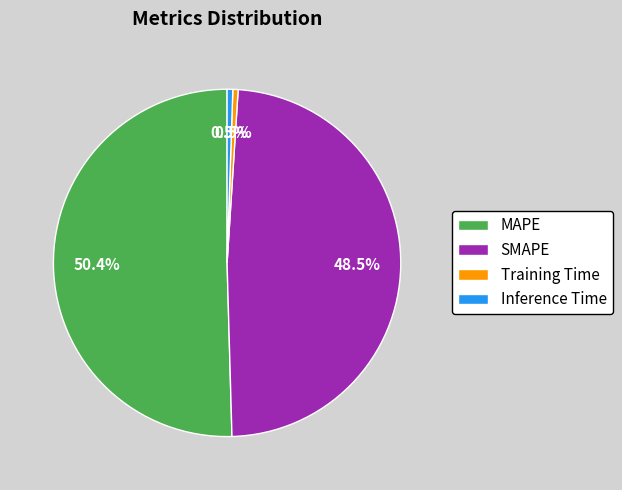

True or false: MAPE accounts for 50% of the total.

True